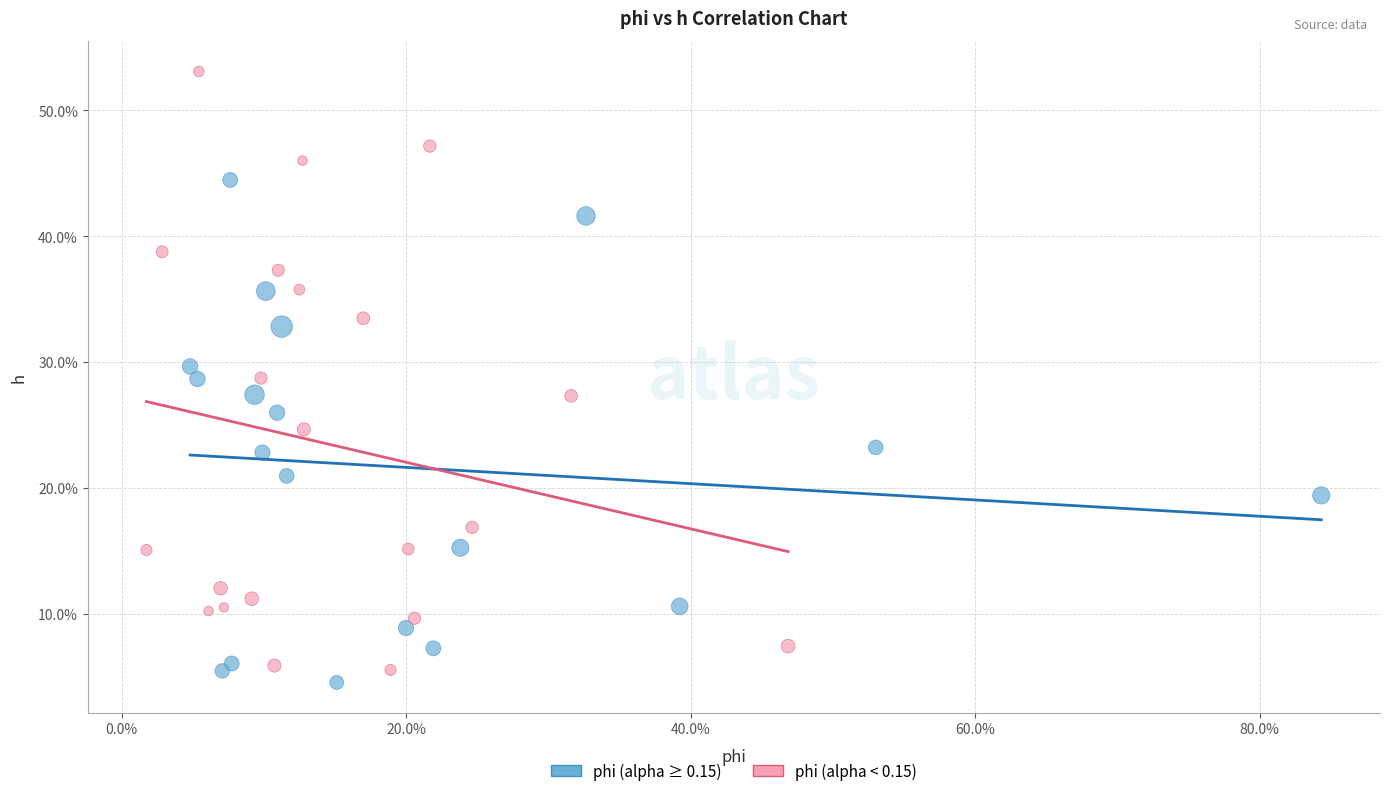

Which series reaches the maximum Y coordinate?

phi (alpha < 0.15)